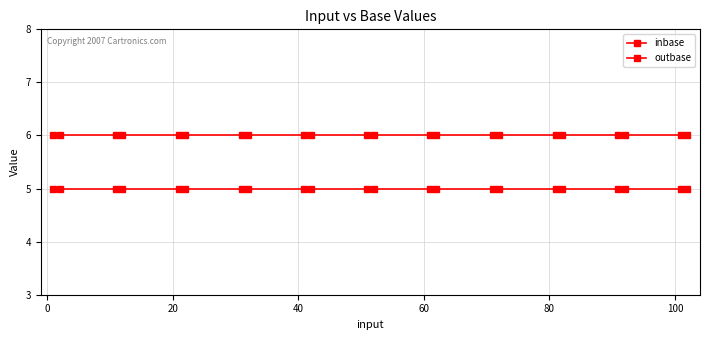

Rank the series by their average value, from highest to lowest.

outbase, inbase